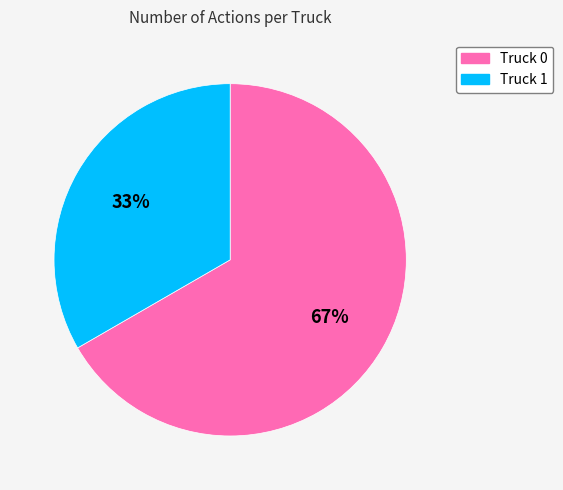

Rank the categories by value from highest to lowest.

Truck 0, Truck 1